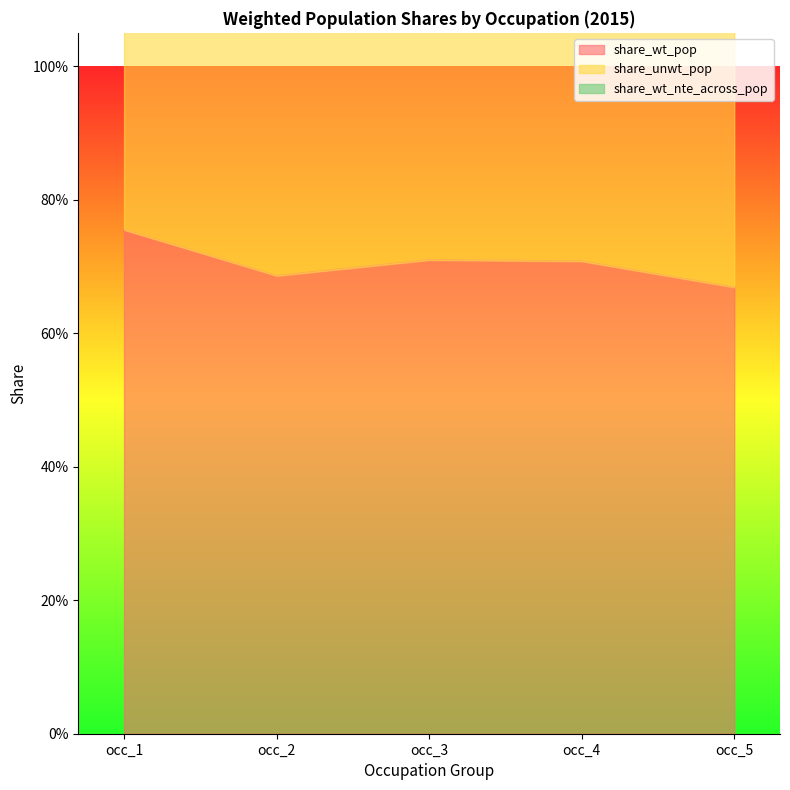

True or false: share_wt_nte_across_pop has more than 0 interior local peaks.

True